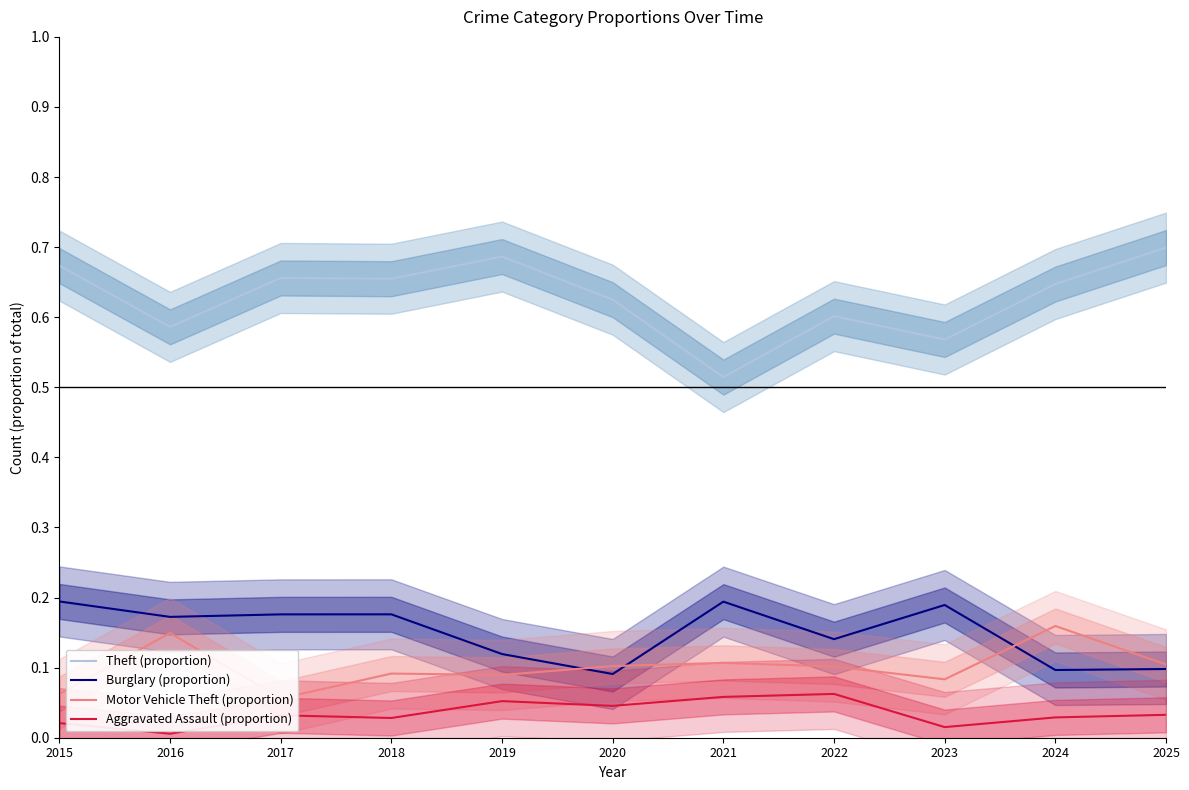

What is the highest value of the Theft (proportion) series?

0.7